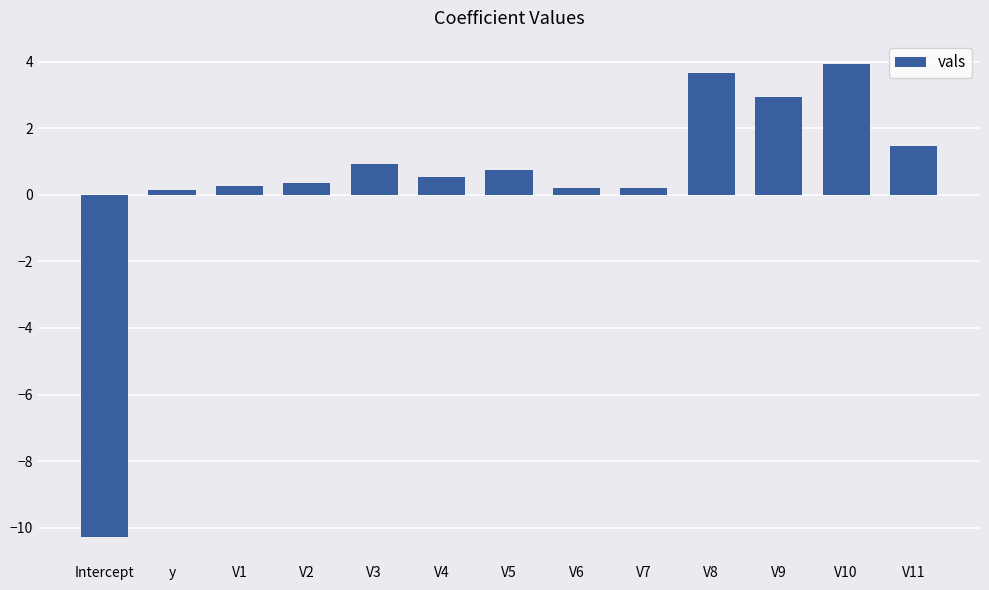

What position from the left is V9?

11